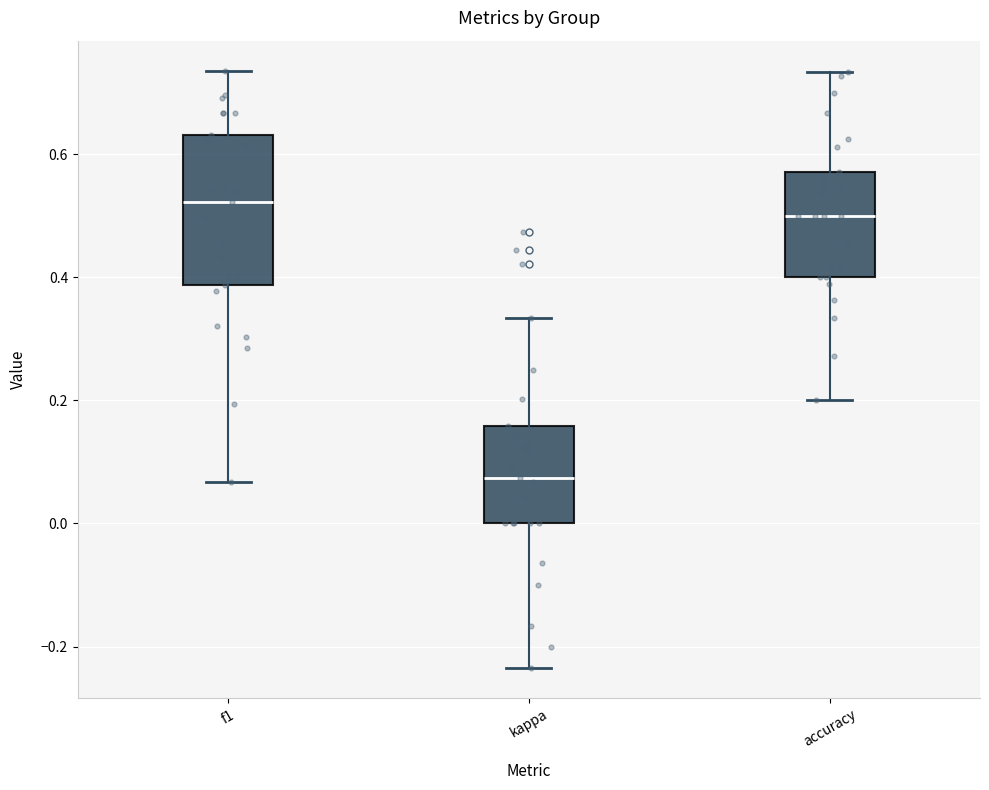

Reading left to right, transcribe this box plot: for each box, give where its median line is, the range the box spans, and where its two whiskers end, as read against the y-axis. The values are not printed on the chart, so give them approximately, as read against the axis.

f1: median 0.52, box 0.38 to 0.64, whiskers 0.06 to 0.74
kappa: median 0.08, box 0.00 to 0.16, whiskers -0.24 to 0.34
accuracy: median 0.50, box 0.40 to 0.58, whiskers 0.20 to 0.74